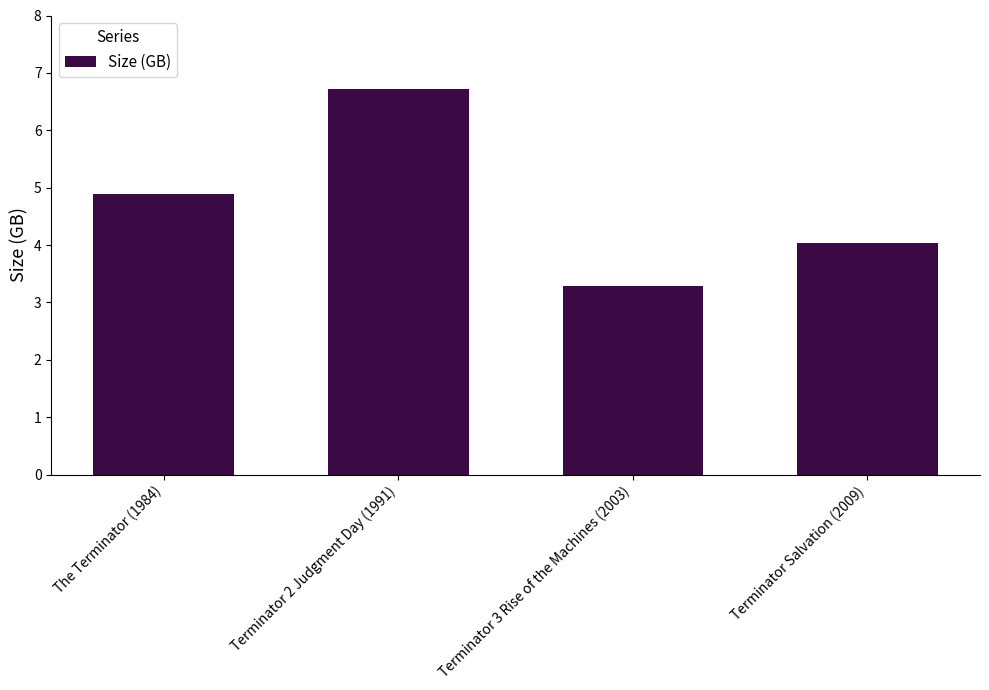

The value at Terminator 2 Judgment Day (1991) is 2.2. True or false?

False